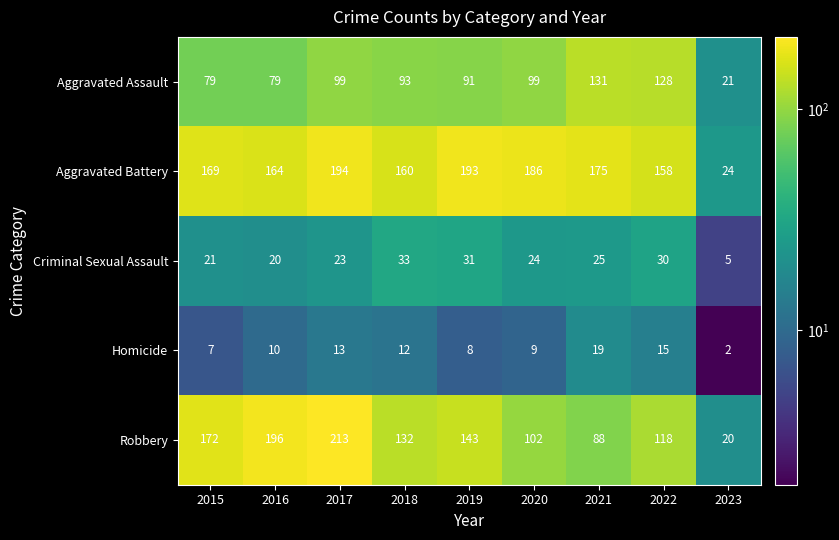

What is the difference between the maximum and minimum values in the Homicide series?

17